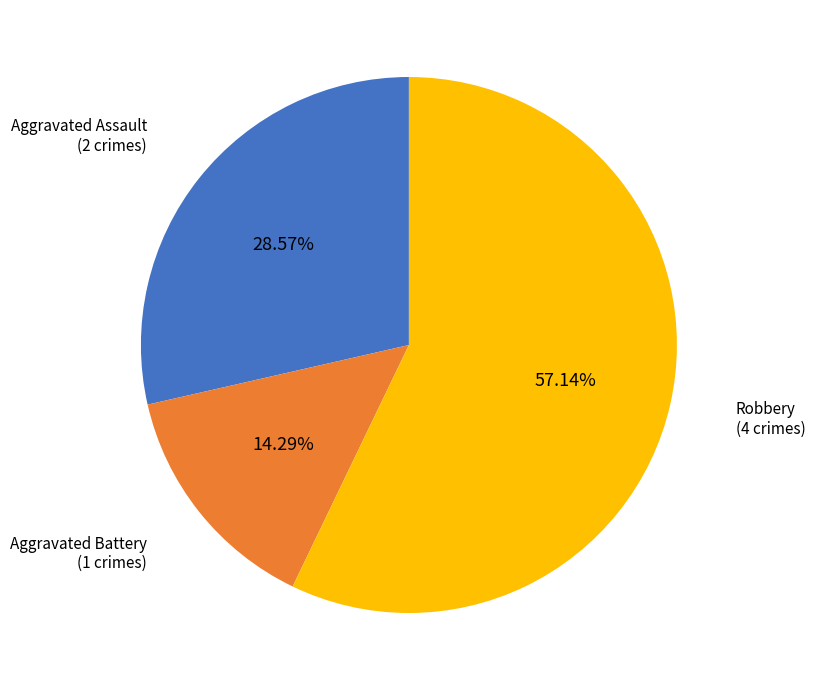

What is the largest slice in the pie chart?

Robbery